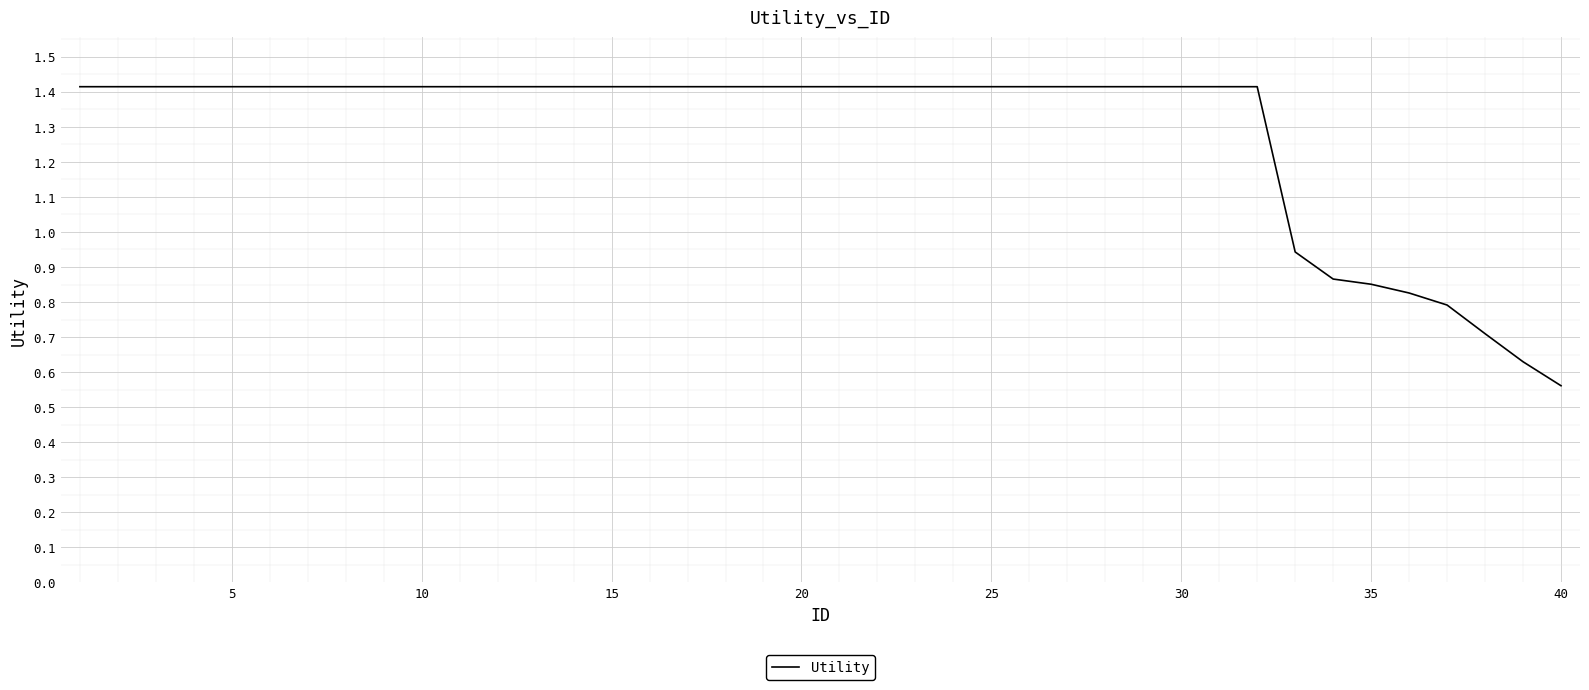

What is the greatest value displayed?

1.4